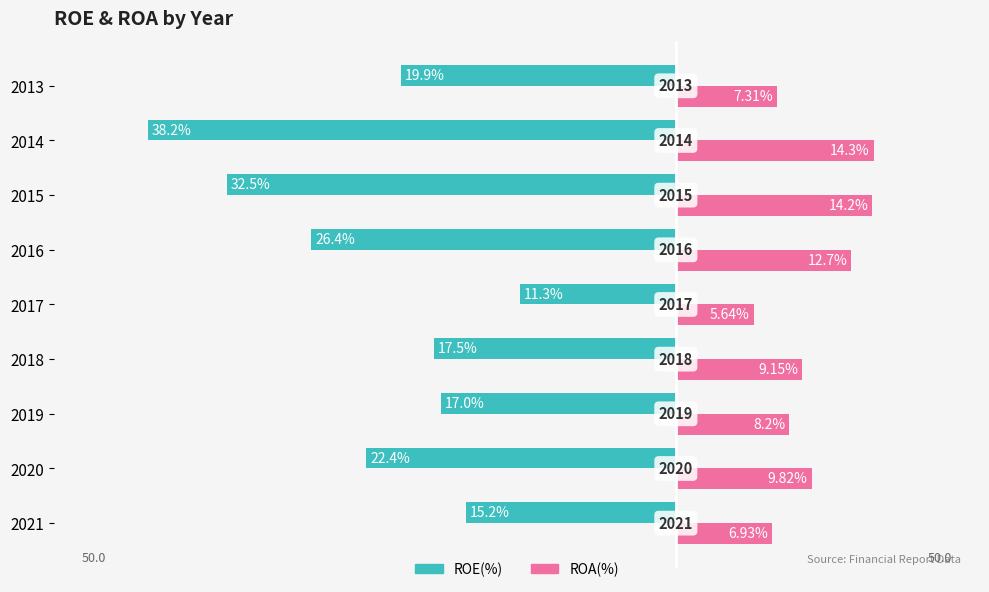

What are all the series names shown in the legend?

ROE(%), ROA(%)